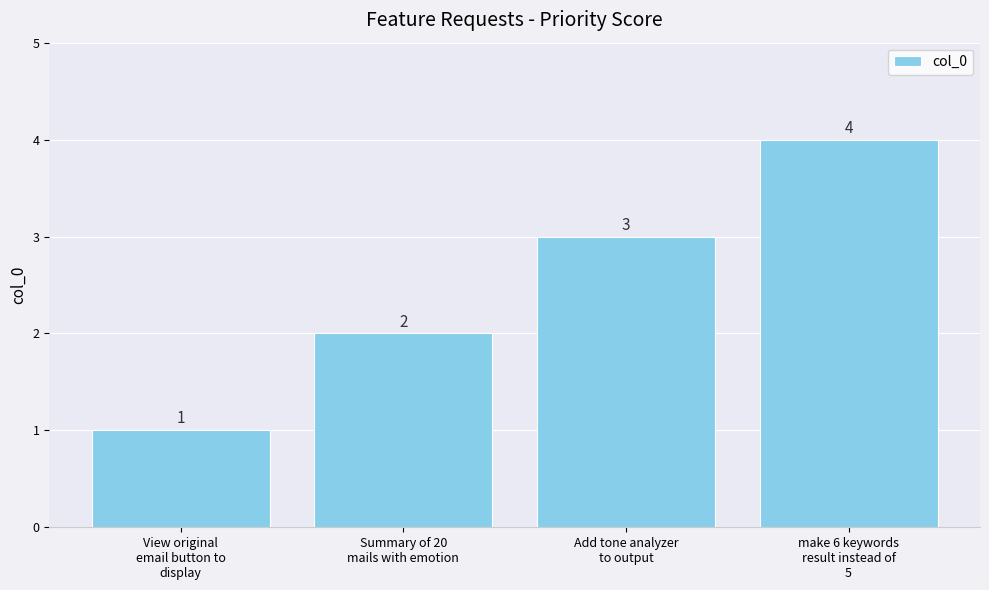

Reading left to right, list all the values displayed in this chart.

View original
email button to
display=1	Summary of 20
mails with emotion=2	Add tone analyzer
to output=3	make 6 keywords
result instead of
5=4